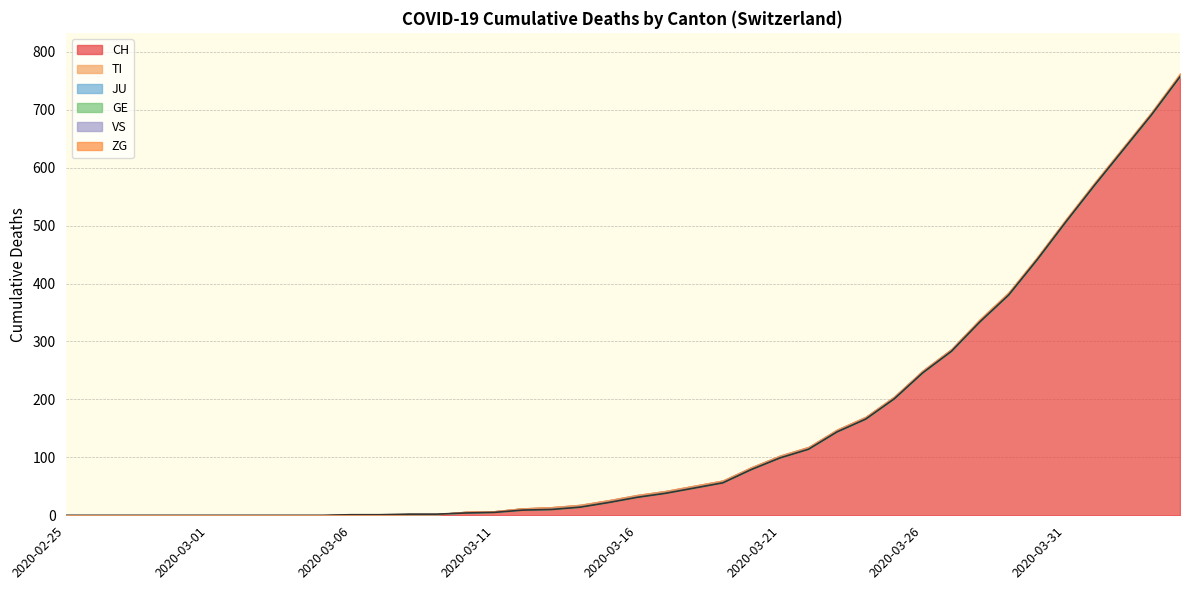

Does the chart display data point markers on the line(s)?

No